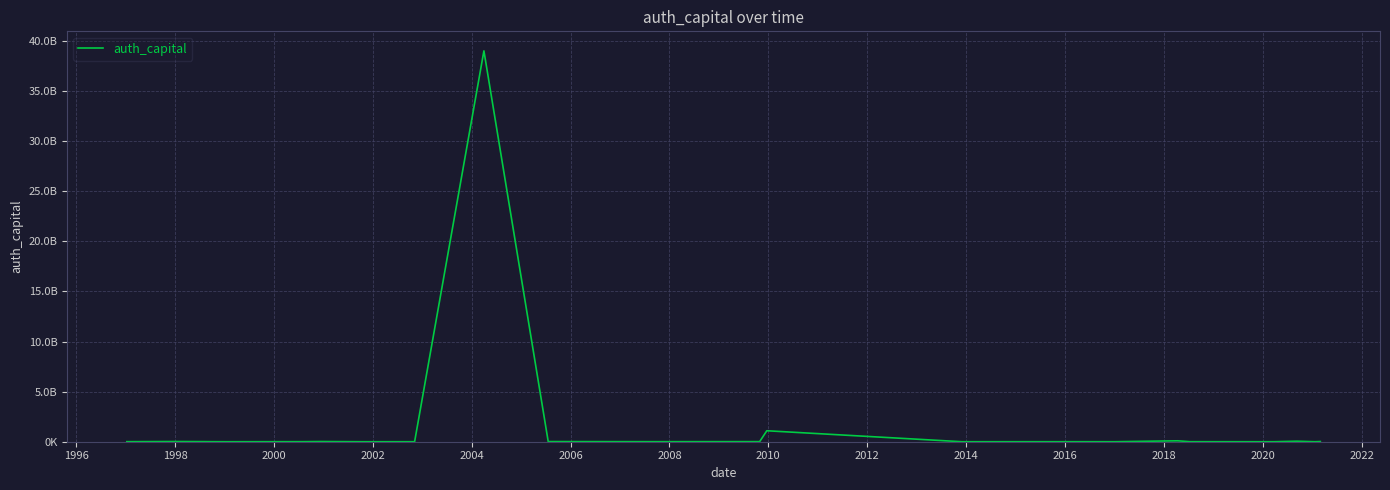

Does the chart display data point markers on the line(s)?

No